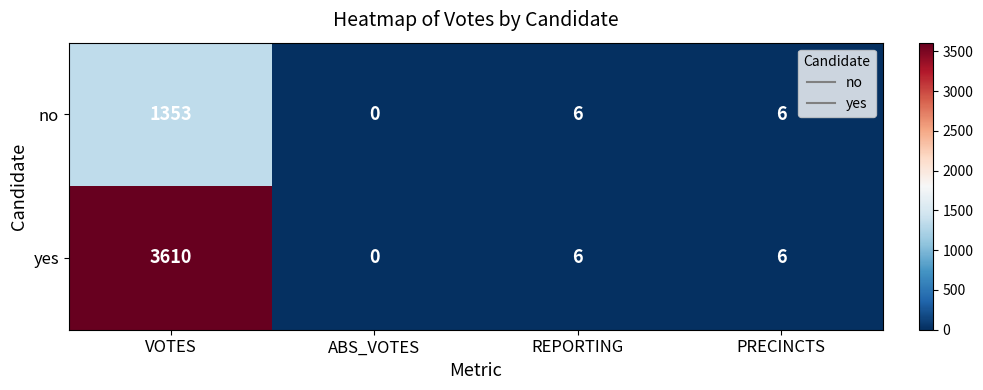

How many series are shown in this chart?

2